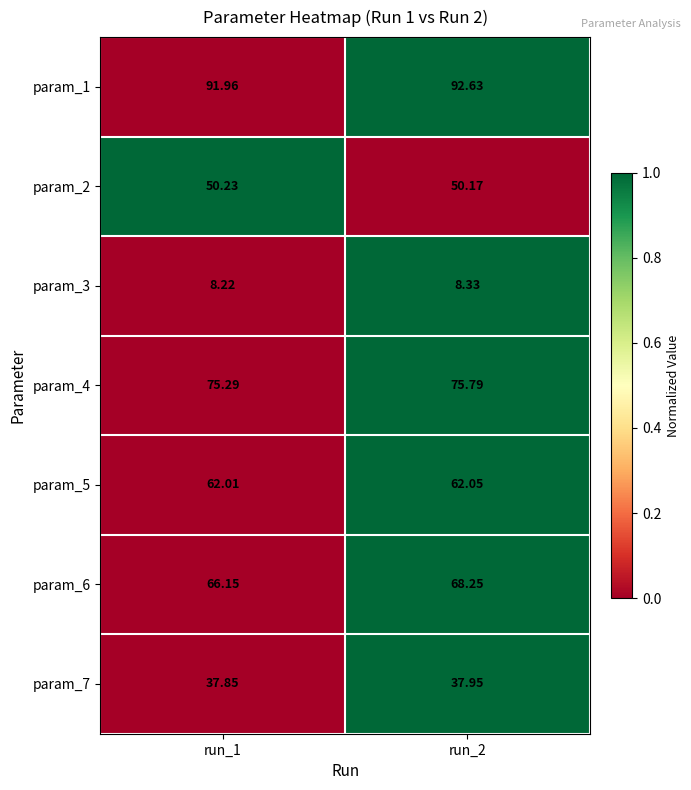

Which category has the highest value across all series?

run_2